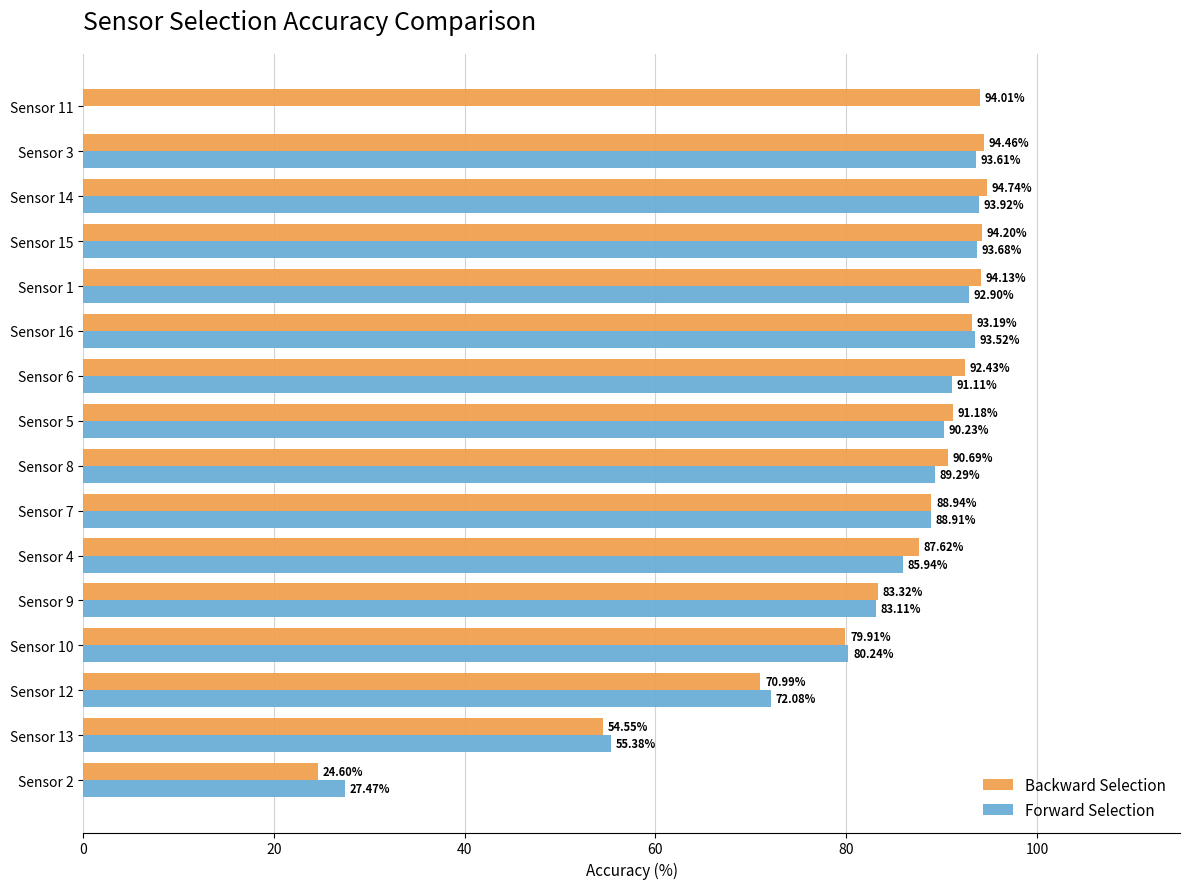

At which category does the chart reach its peak across all series?

Sensor 14